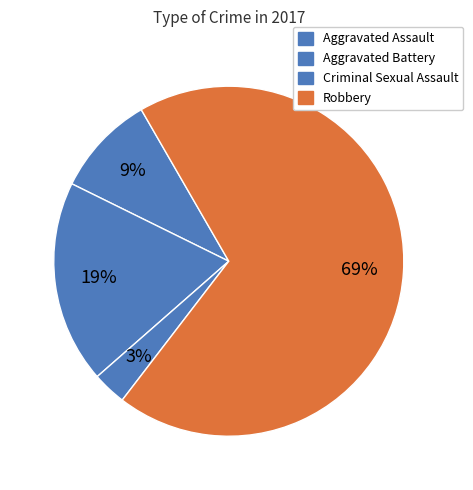

Approximately how many times larger is the value at Robbery compared to Aggravated Battery?

3.7